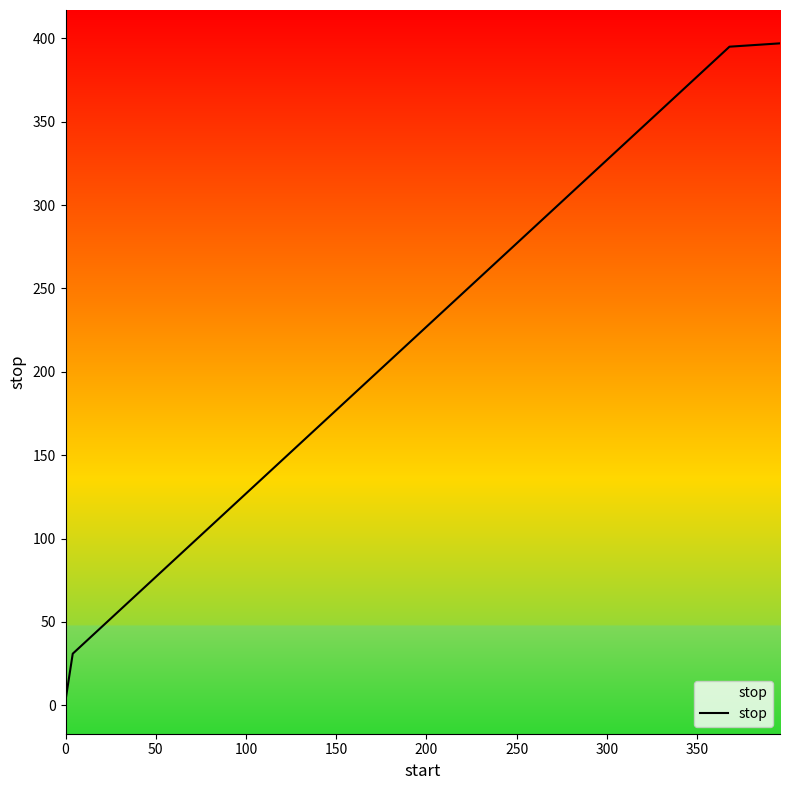

What is the maximum value shown in the chart?

397